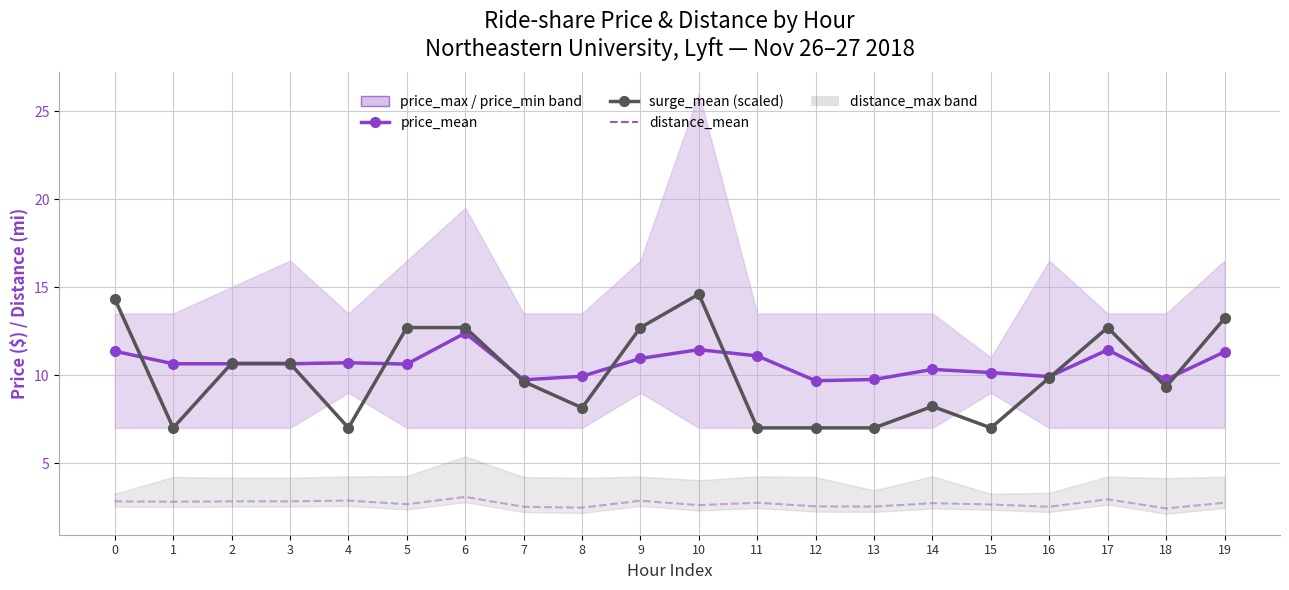

True or false: surge_mean has a value of 12.7 at 6.

True